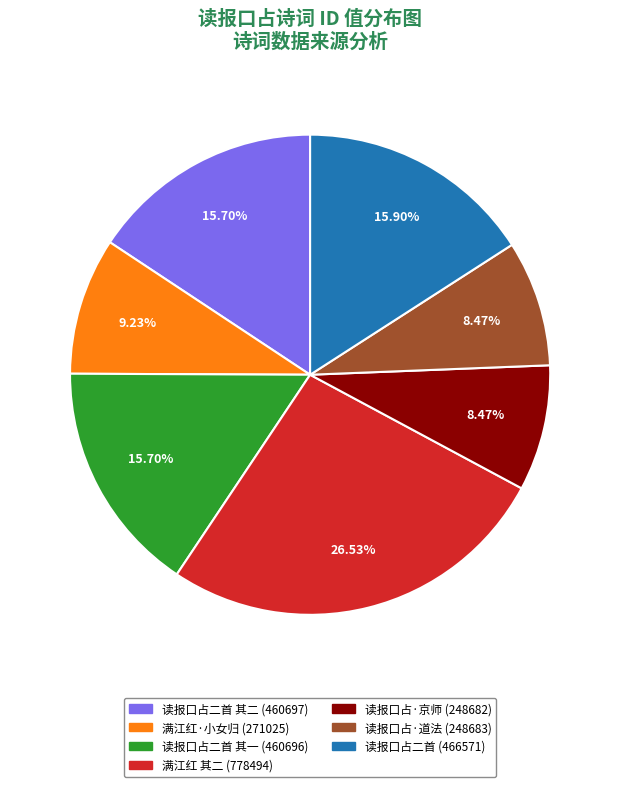

Does any single category account for the majority?

No